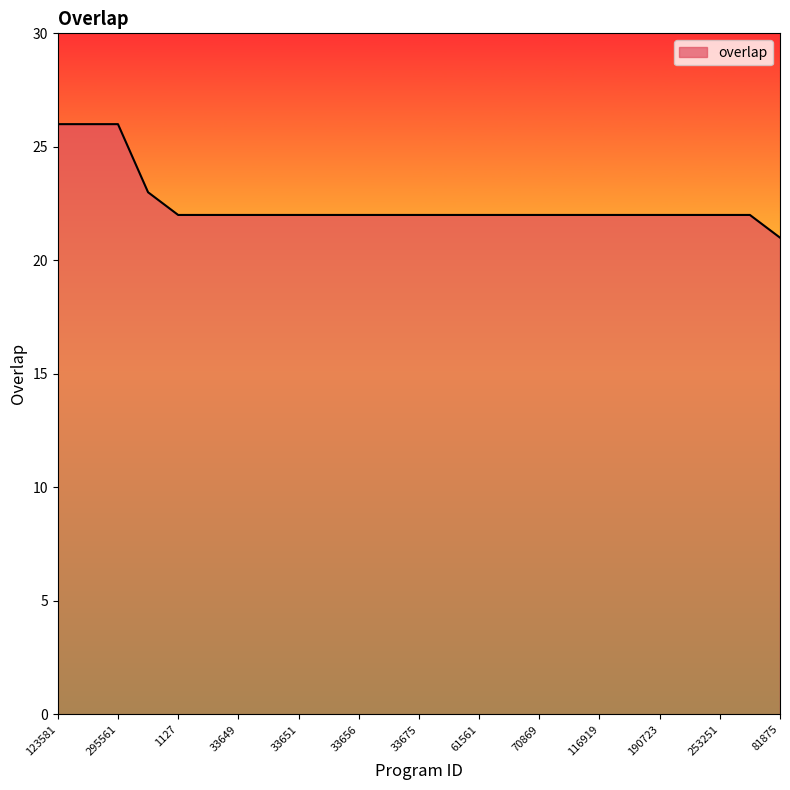

What is the maximum value shown in the chart?

26